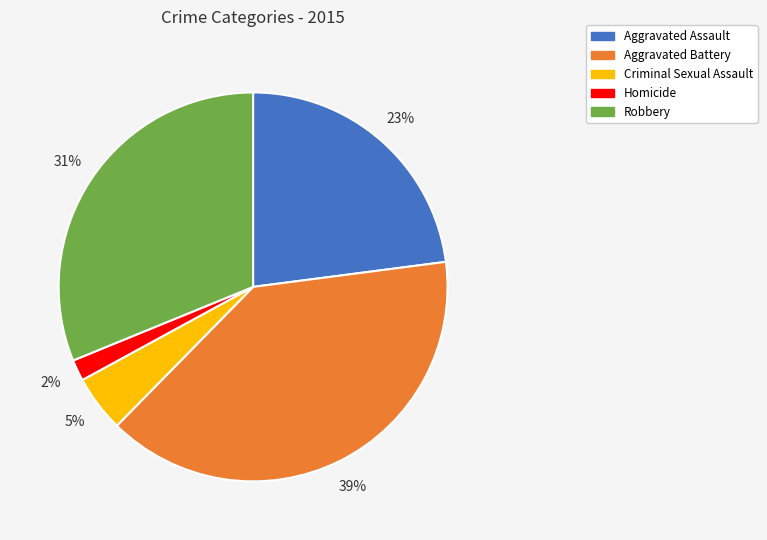

Is the sum of Robbery and Aggravated Assault greater than half?

Yes